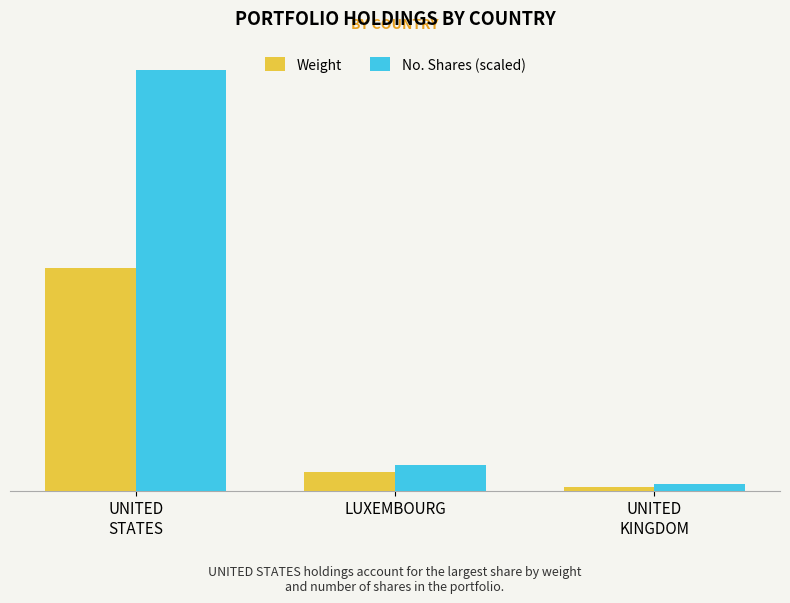

Rank the series by their maximum value, from highest to lowest.

No. Shares (scaled), Weight